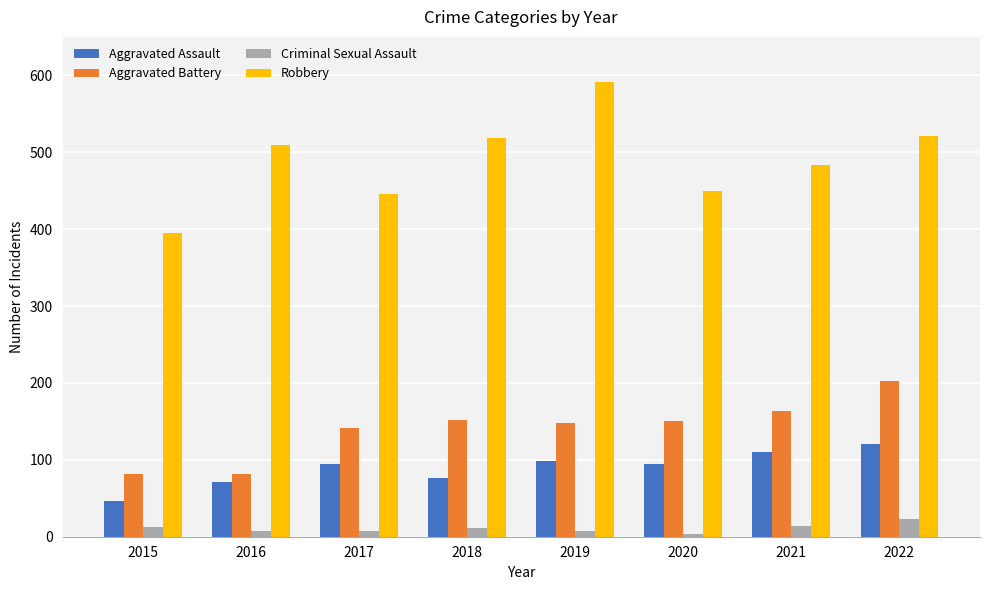

Is it true that Aggravated Assault equals 77 at 2018?

True